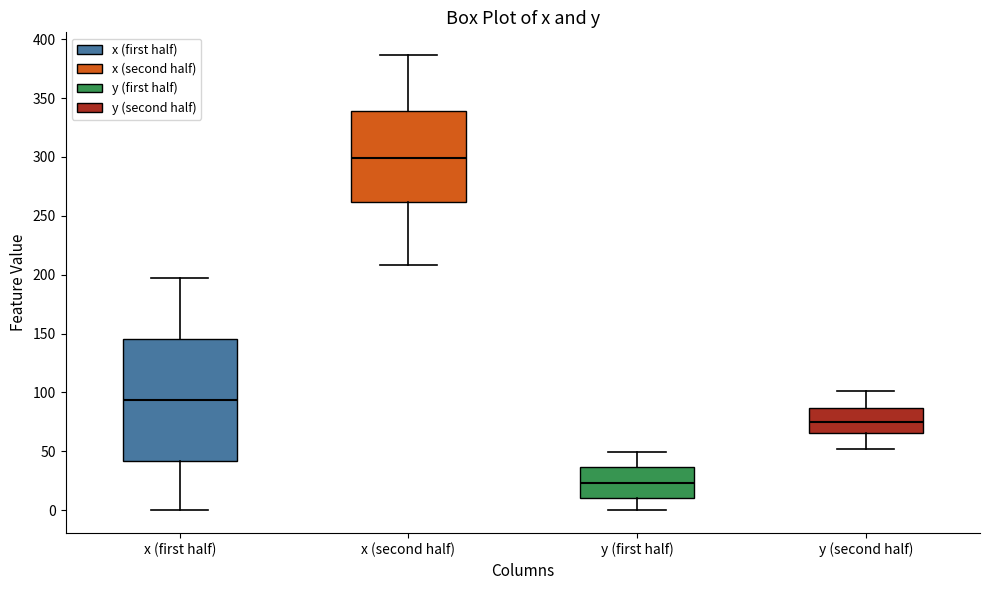

Comparing the boxes themselves (not the whiskers), which one is the tallest?

x (first half)